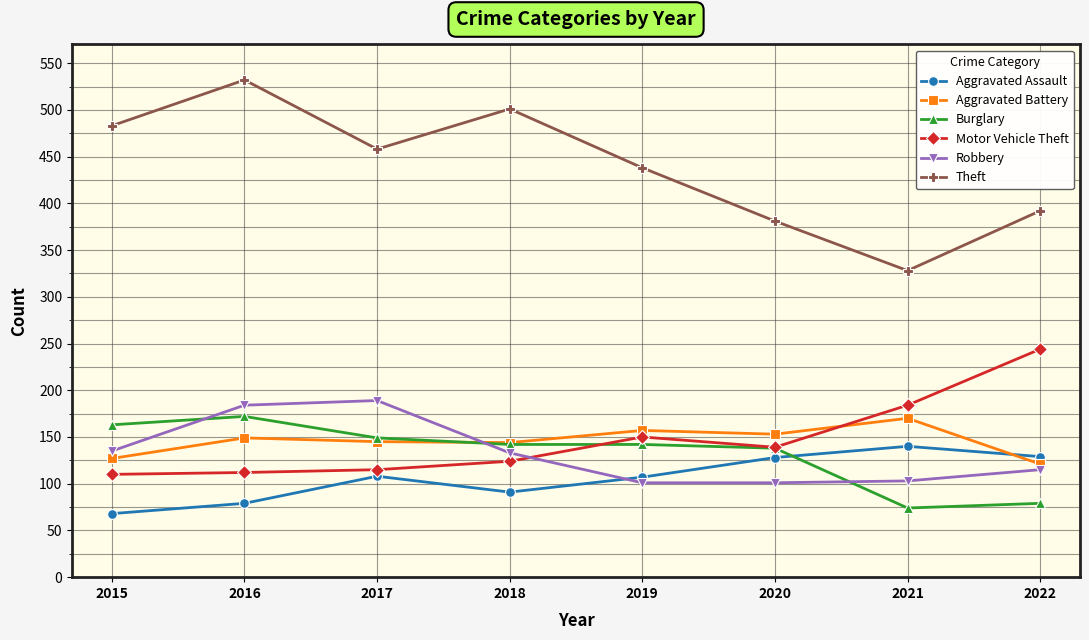

Which series has the largest total across all categories?

Theft